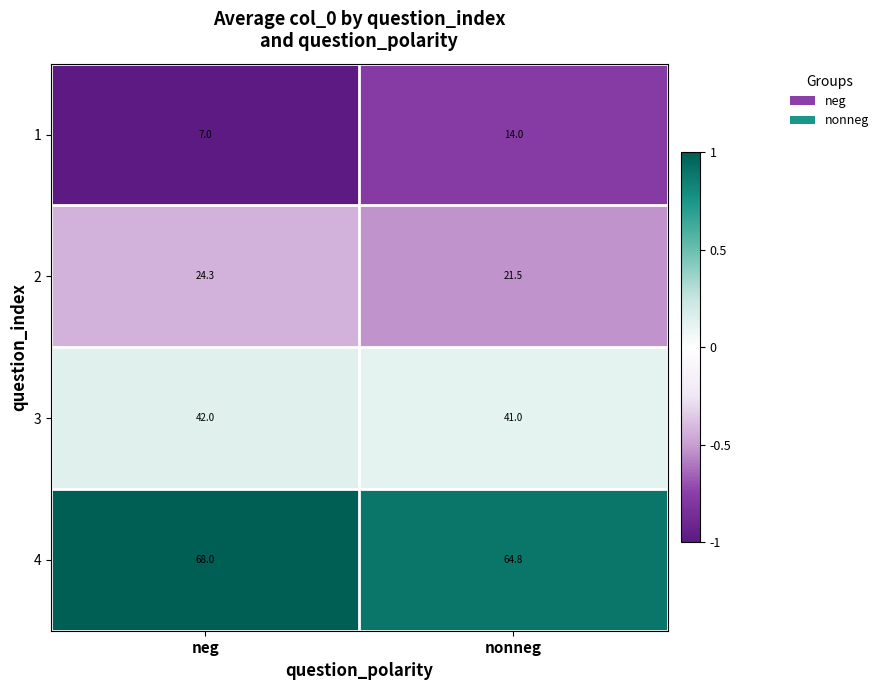

Rank the series by their average value, from lowest to highest.

1, 2, 3, 4